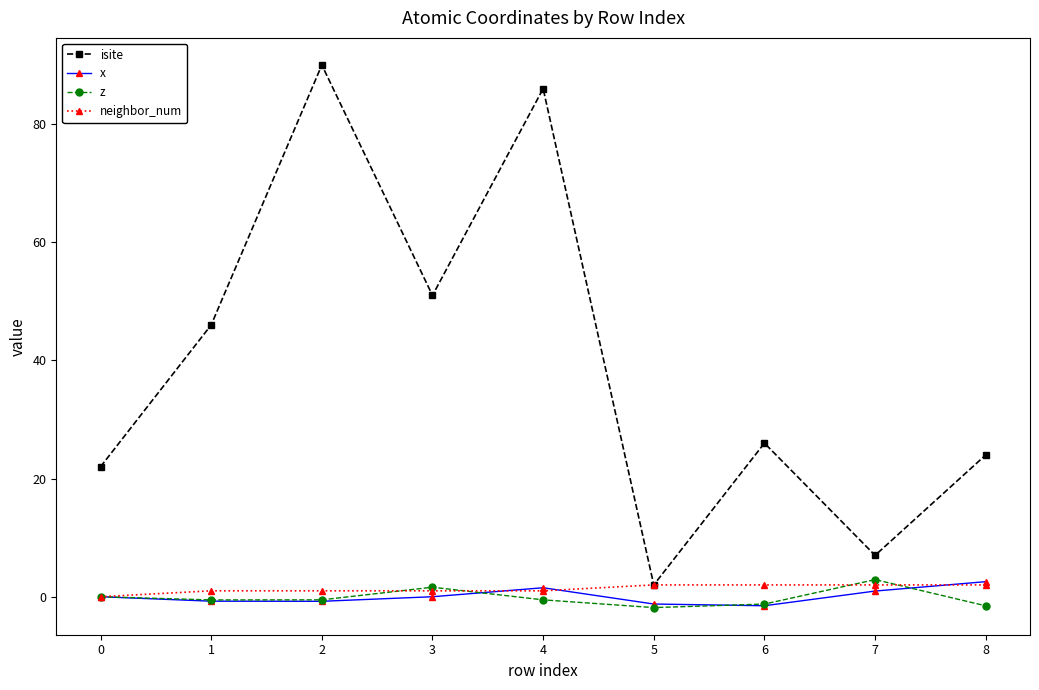

True or false: isite and x intersect in this chart.

False